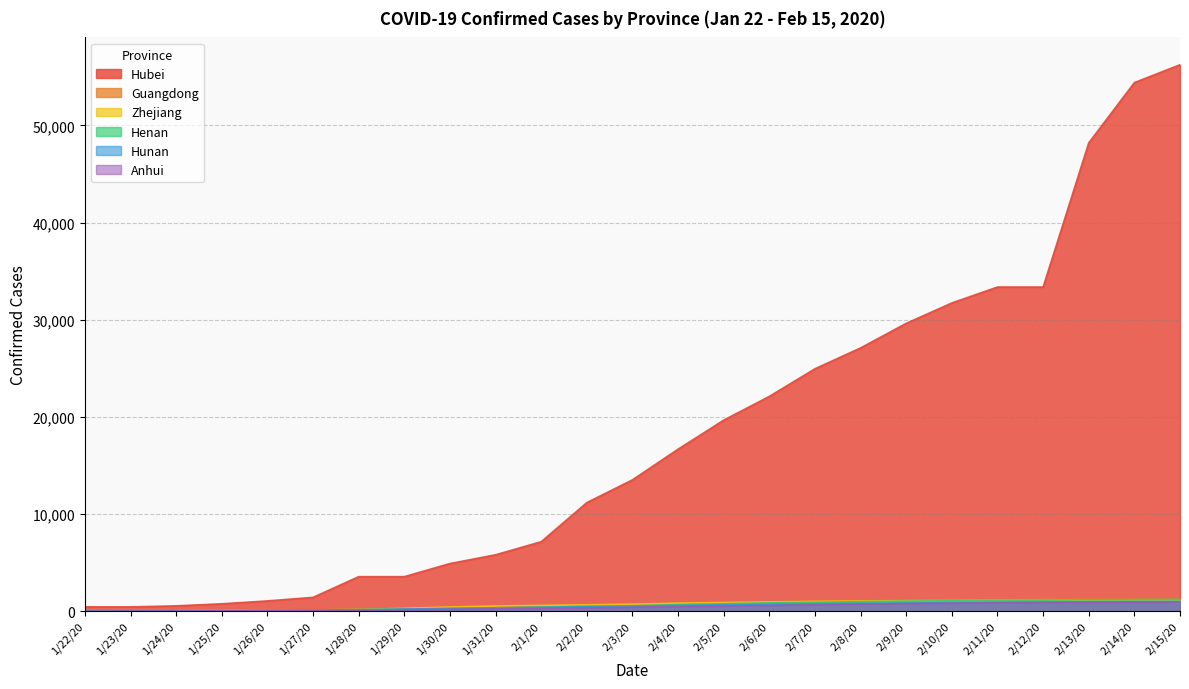

Reading left to right, what are all the values shown in this chart?

Hubei: 1/22/20=444	1/23/20=444	1/24/20=549	1/25/20=761	1/26/20=1058	1/27/20=1423	1/28/20=3554	1/29/20=3554	1/30/20=4903	1/31/20=5806	2/1/20=7153	2/2/20=11177	2/3/20=13522	2/4/20=16678	2/5/20=19665	2/6/20=22112	2/7/20=24953	2/8/20=27100	2/9/20=29631	2/10/20=31728	2/11/20=33366	2/12/20=33366	2/13/20=48206	2/14/20=54406	2/15/20=56249
Guangdong: 1/22/20=26	1/23/20=32	1/24/20=53	1/25/20=78	1/26/20=111	1/27/20=151	1/28/20=207	1/29/20=277	1/30/20=354	1/31/20=436	2/1/20=535	2/2/20=632	2/3/20=725	2/4/20=813	2/5/20=895	2/6/20=970	2/7/20=1034	2/8/20=1095	2/9/20=1131	2/10/20=1159	2/11/20=1177	2/12/20=1219	2/13/20=1241	2/14/20=1261	2/15/20=1294
Zhejiang: 1/22/20=10	1/23/20=27	1/24/20=43	1/25/20=62	1/26/20=104	1/27/20=128	1/28/20=173	1/29/20=296	1/30/20=428	1/31/20=538	2/1/20=599	2/2/20=661	2/3/20=724	2/4/20=829	2/5/20=895	2/6/20=954	2/7/20=1006	2/8/20=1048	2/9/20=1075	2/10/20=1092	2/11/20=1117	2/12/20=1131	2/13/20=1145	2/14/20=1155	2/15/20=1162
Henan: 1/22/20=5	1/23/20=5	1/24/20=9	1/25/20=32	1/26/20=83	1/27/20=128	1/28/20=168	1/29/20=206	1/30/20=278	1/31/20=352	2/1/20=422	2/2/20=493	2/3/20=566	2/4/20=675	2/5/20=764	2/6/20=851	2/7/20=914	2/8/20=981	2/9/20=1033	2/10/20=1073	2/11/20=1105	2/12/20=1135	2/13/20=1169	2/14/20=1184	2/15/20=1212
Hunan: 1/22/20=4	1/23/20=9	1/24/20=24	1/25/20=43	1/26/20=69	1/27/20=100	1/28/20=143	1/29/20=221	1/30/20=277	1/31/20=332	2/1/20=389	2/2/20=463	2/3/20=521	2/4/20=593	2/5/20=661	2/6/20=711	2/7/20=772	2/8/20=803	2/9/20=838	2/10/20=879	2/11/20=912	2/12/20=946	2/13/20=968	2/14/20=988	2/15/20=1001
Anhui: 1/22/20=1	1/23/20=9	1/24/20=15	1/25/20=39	1/26/20=60	1/27/20=70	1/28/20=106	1/29/20=152	1/30/20=200	1/31/20=237	2/1/20=297	2/2/20=340	2/3/20=408	2/4/20=480	2/5/20=530	2/6/20=591	2/7/20=665	2/8/20=733	2/9/20=779	2/10/20=830	2/11/20=860	2/12/20=889	2/13/20=910	2/14/20=934	2/15/20=950